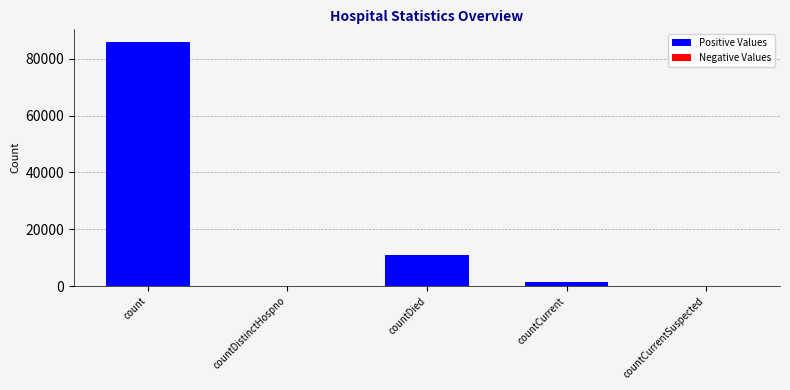

At which category does the chart reach its peak across all series?

count